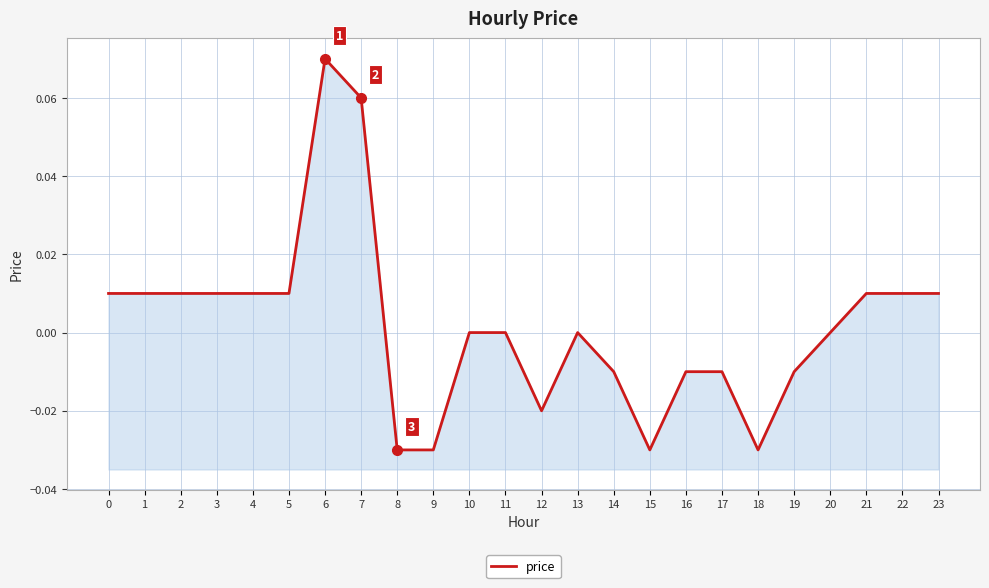

How many points are higher than both their immediate neighbors (excluding endpoints)?

2